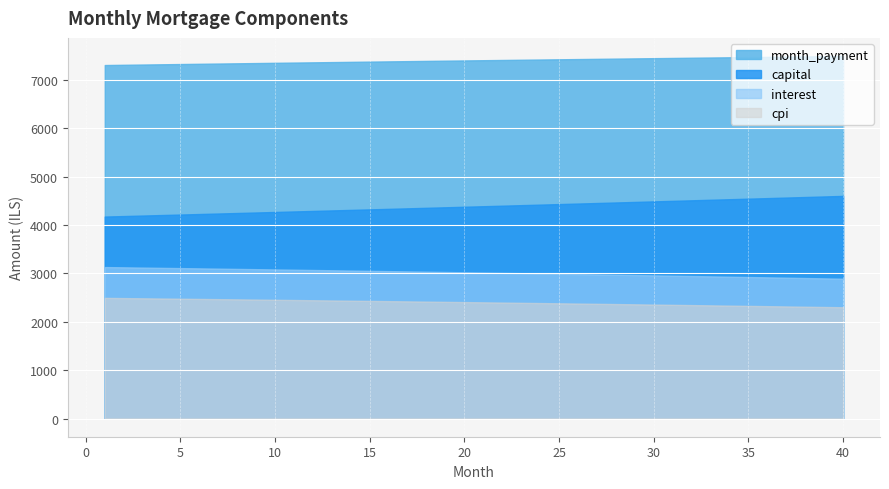

Between 10 and 28, which series saw the biggest shift?

capital